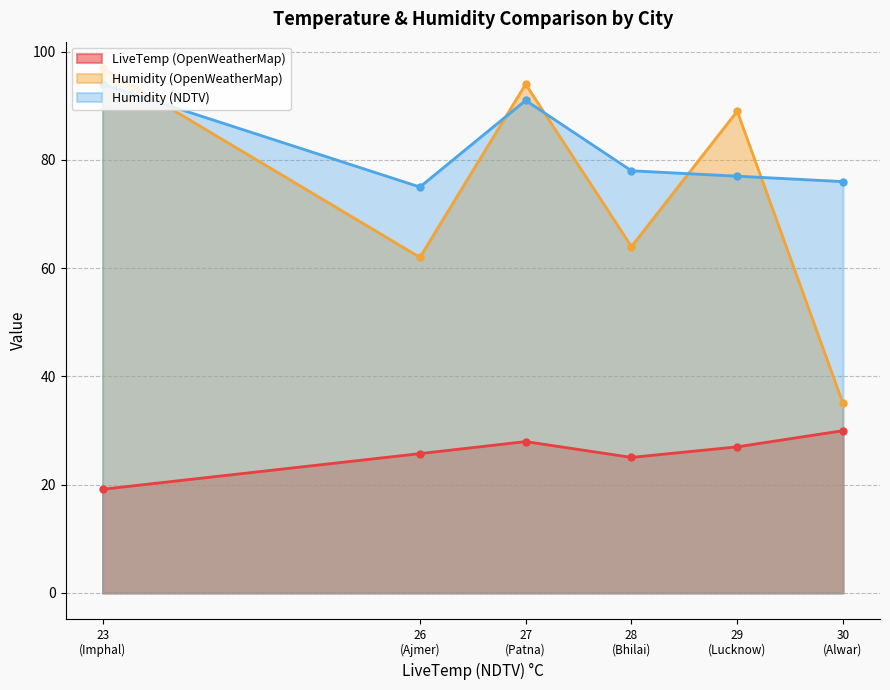

What is the sum of the Humidity (OpenWeatherMap) values at Bhilai and Lucknow?

153.0